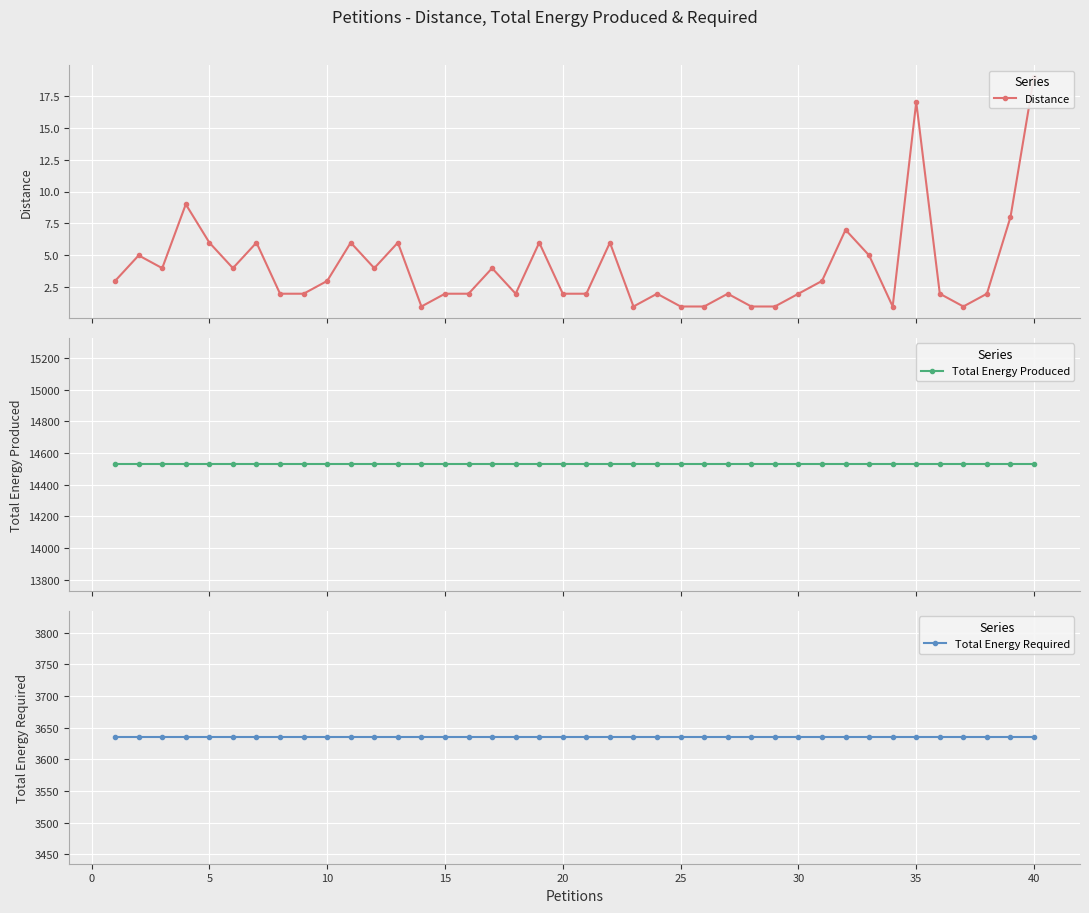

Which series has the largest total across all categories?

Total Energy Produced